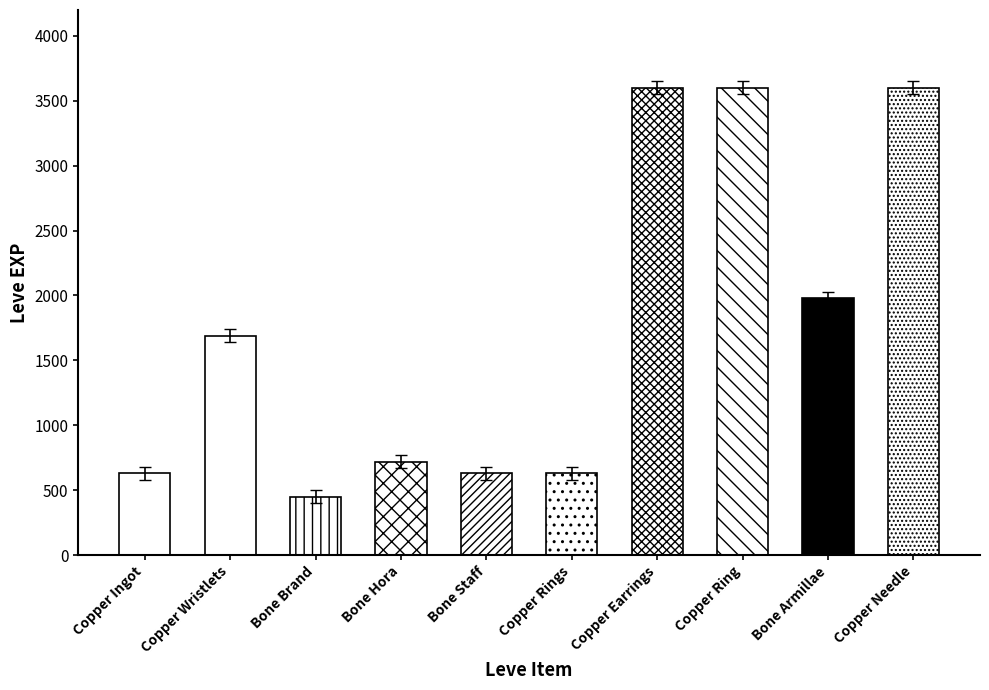

True or false: the data shows 400 at Bone Brand.

True